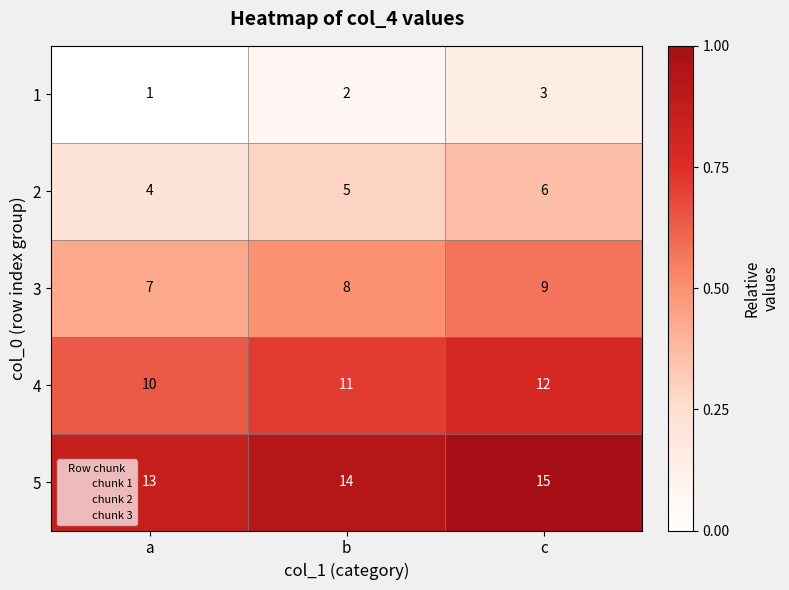

What is the sum of the 5 values at c and b?

29